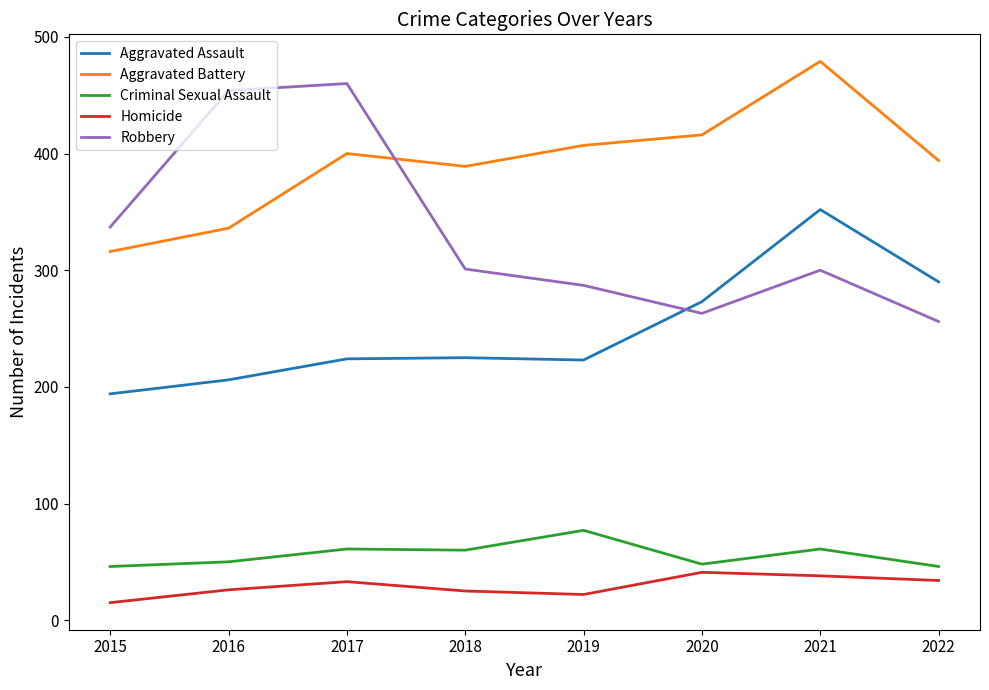

True or false: Homicide and Aggravated Battery cross at least once.

False